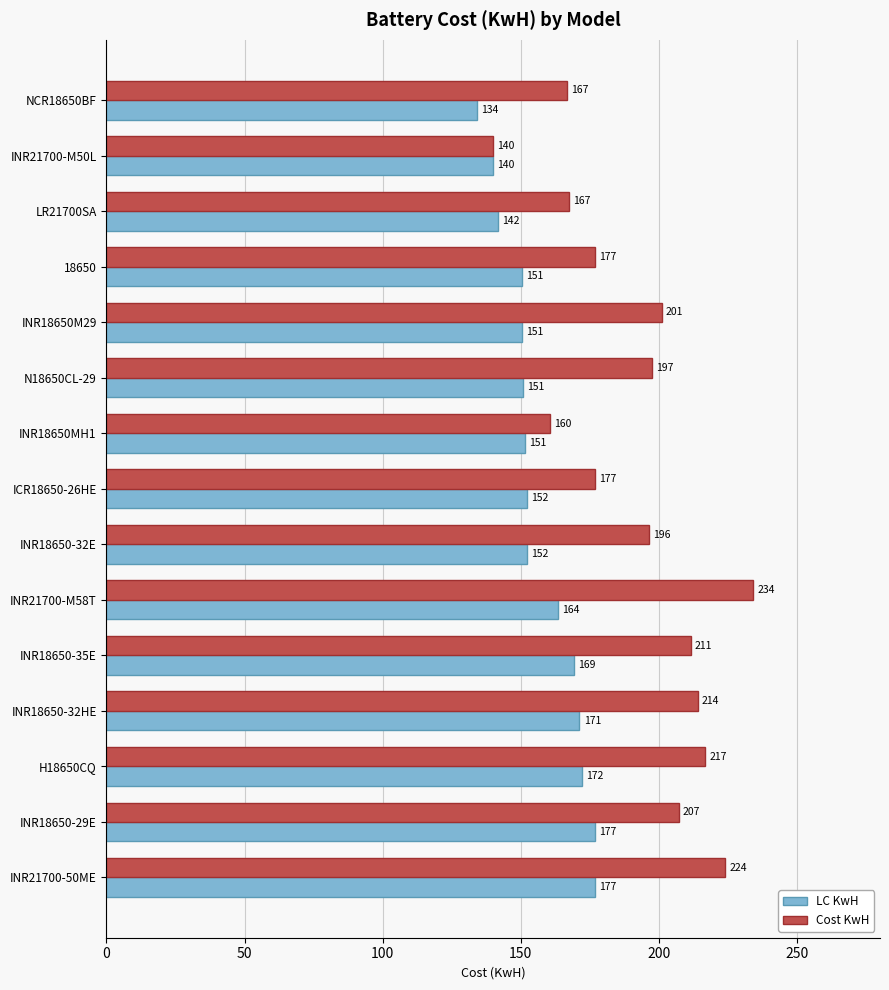

Which series has the largest total across all categories?

Cost KwH